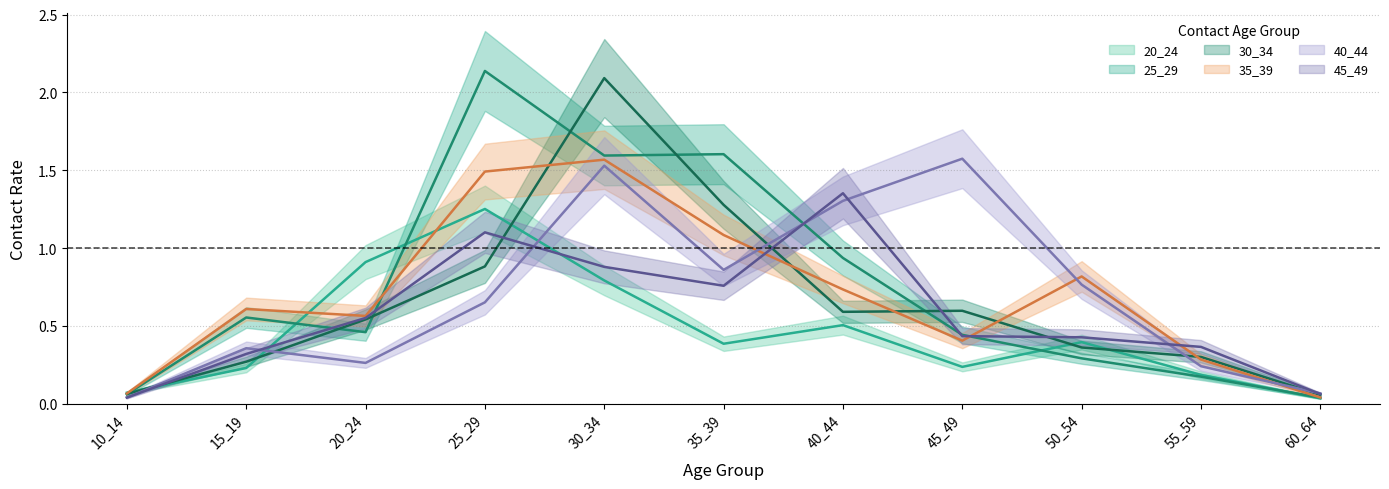

Which series changed the most between 30_34 and 55_59?

30_34